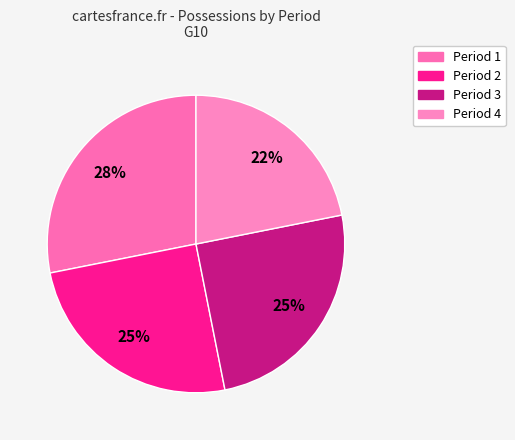

What percentage is the Period 1 slice, to the nearest percent?

28%